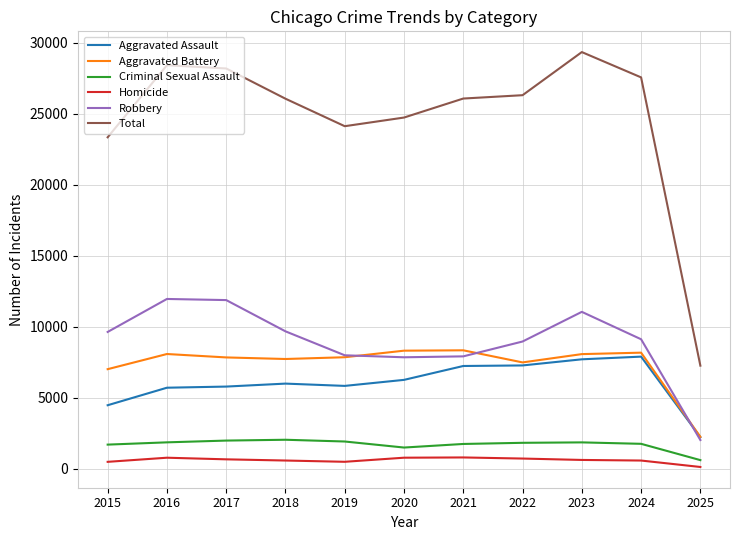

How many lines are shown in the chart?

6